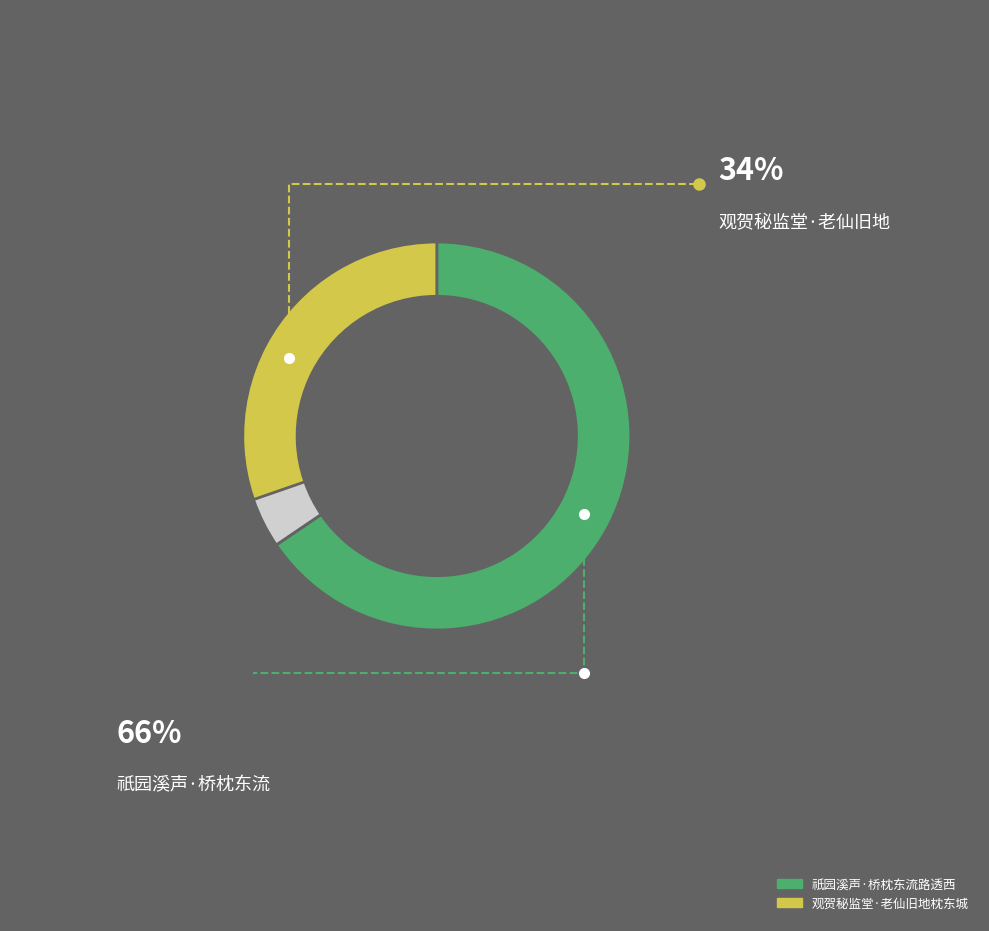

Is there any slice that represents more than half of the pie?

Yes